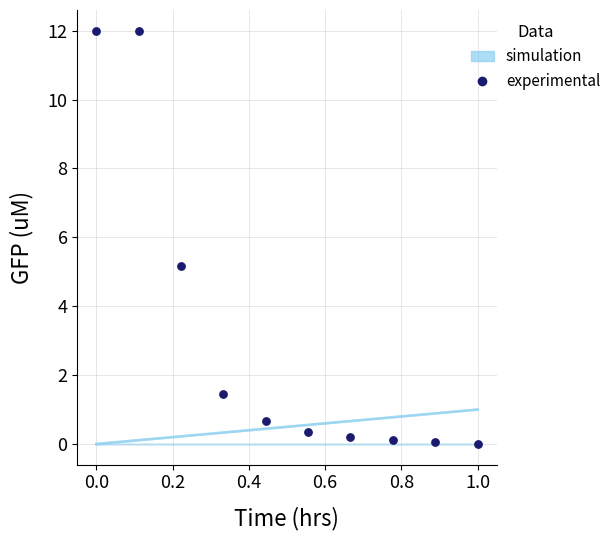

What is the total value across all series at 0.6?

1.1